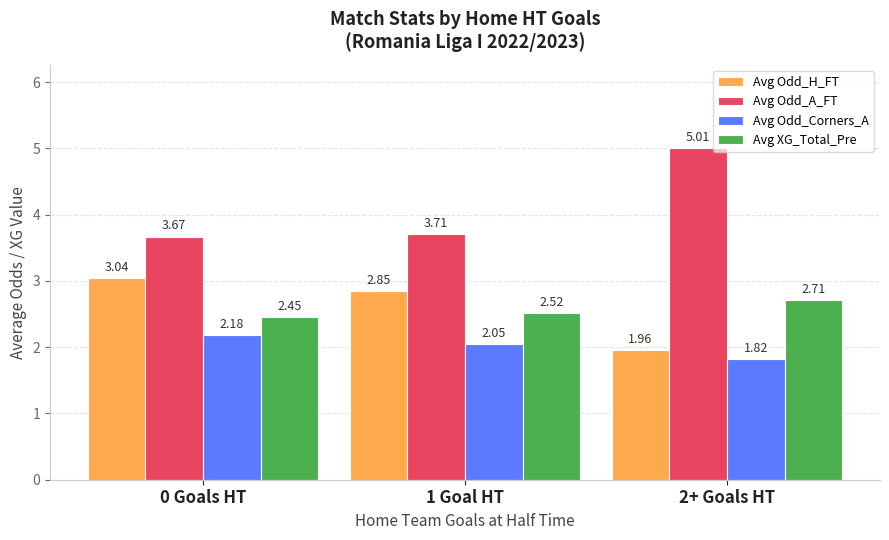

At 2+ Goals HT, list the series in order from largest to smallest.

Avg Odd_A_FT, Avg XG_Total_Pre, Avg Odd_H_FT, Avg Odd_Corners_A